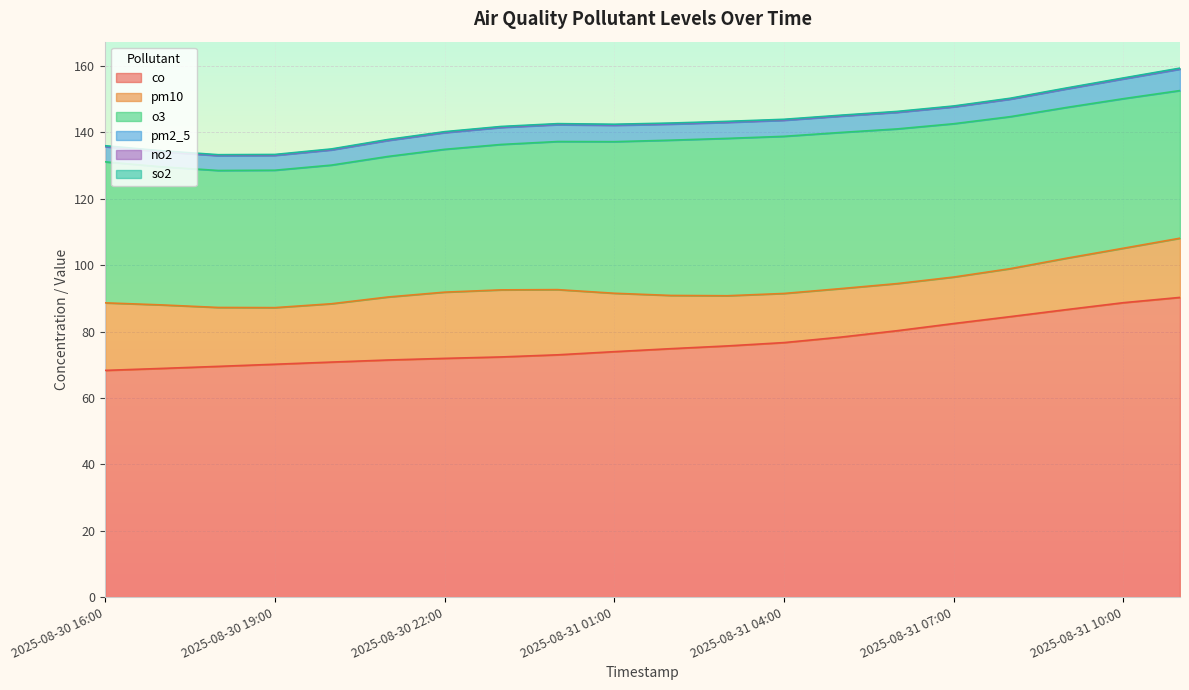

Reading left to right, list all the values displayed in this chart.

co: 2025-08-30 16:00=68.3	2025-08-30 17:00=68.9	2025-08-30 18:00=69.5	2025-08-30 19:00=70.1	2025-08-30 20:00=70.8	2025-08-30 21:00=71.4	2025-08-30 22:00=71.9	2025-08-30 23:00=72.3	2025-08-31 00:00=73.0	2025-08-31 01:00=73.9	2025-08-31 02:00=74.8	2025-08-31 03:00=75.7	2025-08-31 04:00=76.7	2025-08-31 05:00=78.3	2025-08-31 06:00=80.2	2025-08-31 07:00=82.4	2025-08-31 08:00=84.5	2025-08-31 09:00=86.6	2025-08-31 10:00=88.7	2025-08-31 11:00=90.3
pm10: 2025-08-30 16:00=20.3	2025-08-30 17:00=19.1	2025-08-30 18:00=17.7	2025-08-30 19:00=17.1	2025-08-30 20:00=17.6	2025-08-30 21:00=19.0	2025-08-30 22:00=19.9	2025-08-30 23:00=20.2	2025-08-31 00:00=19.6	2025-08-31 01:00=17.6	2025-08-31 02:00=16.0	2025-08-31 03:00=15.1	2025-08-31 04:00=14.8	2025-08-31 05:00=14.6	2025-08-31 06:00=14.2	2025-08-31 07:00=14.0	2025-08-31 08:00=14.4	2025-08-31 09:00=15.5	2025-08-31 10:00=16.4	2025-08-31 11:00=17.8
o3: 2025-08-30 16:00=42.5	2025-08-30 17:00=41.6	2025-08-30 18:00=41.2	2025-08-30 19:00=41.4	2025-08-30 20:00=41.8	2025-08-30 21:00=42.3	2025-08-30 22:00=43.0	2025-08-30 23:00=43.8	2025-08-31 00:00=44.6	2025-08-31 01:00=45.6	2025-08-31 02:00=46.8	2025-08-31 03:00=47.4	2025-08-31 04:00=47.3	2025-08-31 05:00=47.0	2025-08-31 06:00=46.6	2025-08-31 07:00=46.2	2025-08-31 08:00=45.8	2025-08-31 09:00=45.4	2025-08-31 10:00=45.0	2025-08-31 11:00=44.5
pm2_5: 2025-08-30 16:00=4.6	2025-08-30 17:00=4.5	2025-08-30 18:00=4.5	2025-08-30 19:00=4.5	2025-08-30 20:00=4.6	2025-08-30 21:00=4.8	2025-08-30 22:00=5.0	2025-08-30 23:00=5.1	2025-08-31 00:00=5.1	2025-08-31 01:00=4.9	2025-08-31 02:00=4.8	2025-08-31 03:00=4.8	2025-08-31 04:00=4.8	2025-08-31 05:00=4.9	2025-08-31 06:00=5.0	2025-08-31 07:00=5.1	2025-08-31 08:00=5.3	2025-08-31 09:00=5.6	2025-08-31 10:00=6.0	2025-08-31 11:00=6.5
no2: 2025-08-30 16:00=0.1	2025-08-30 17:00=0.1	2025-08-30 18:00=0.1	2025-08-30 19:00=0.1	2025-08-30 20:00=0.1	2025-08-30 21:00=0.1	2025-08-30 22:00=0.1	2025-08-30 23:00=0.1	2025-08-31 00:00=0.1	2025-08-31 01:00=0.2	2025-08-31 02:00=0.2	2025-08-31 03:00=0.1	2025-08-31 04:00=0.1	2025-08-31 05:00=0.1	2025-08-31 06:00=0.1	2025-08-31 07:00=0.1	2025-08-31 08:00=0.1	2025-08-31 09:00=0.1	2025-08-31 10:00=0.1	2025-08-31 11:00=0.1
so2: 2025-08-30 16:00=0.2	2025-08-30 17:00=0.2	2025-08-30 18:00=0.2	2025-08-30 19:00=0.2	2025-08-30 20:00=0.2	2025-08-30 21:00=0.2	2025-08-30 22:00=0.2	2025-08-30 23:00=0.2	2025-08-31 00:00=0.2	2025-08-31 01:00=0.2	2025-08-31 02:00=0.2	2025-08-31 03:00=0.2	2025-08-31 04:00=0.2	2025-08-31 05:00=0.2	2025-08-31 06:00=0.2	2025-08-31 07:00=0.2	2025-08-31 08:00=0.2	2025-08-31 09:00=0.2	2025-08-31 10:00=0.2	2025-08-31 11:00=0.2